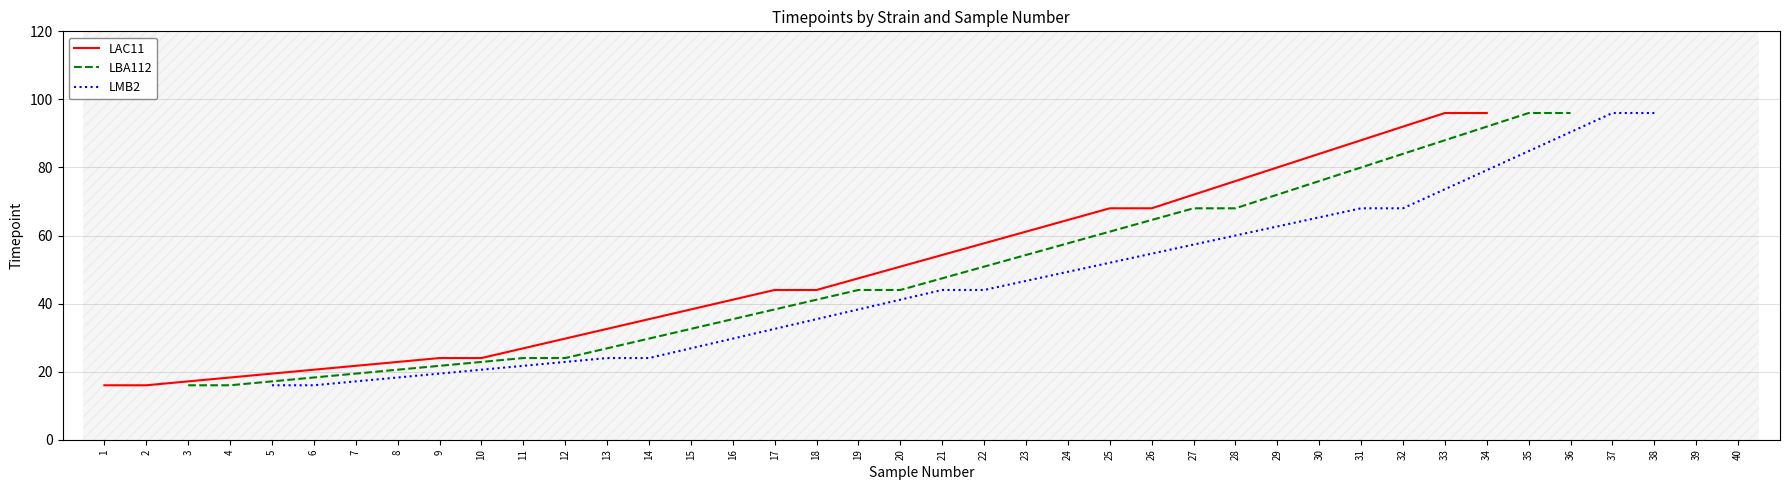

What is the highest value of the LAC11 series?

96